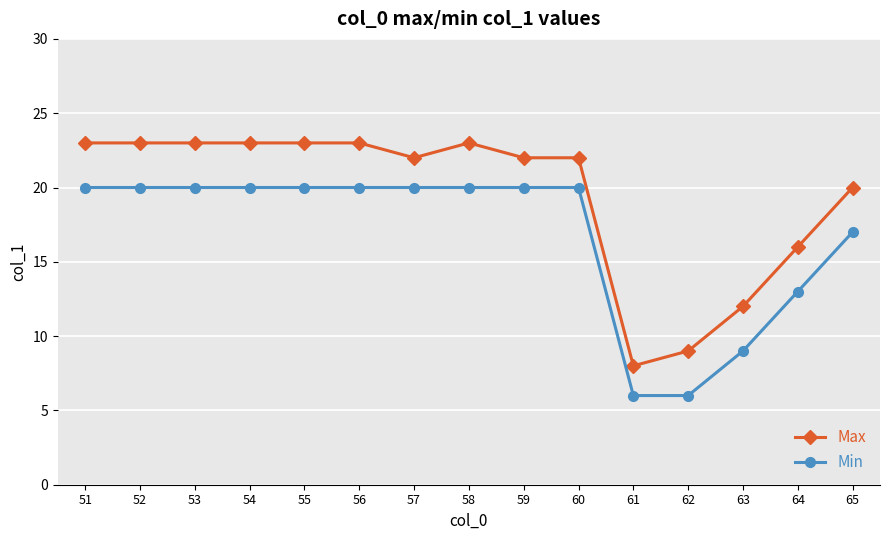

True or false: Max and Min intersect in this chart.

False